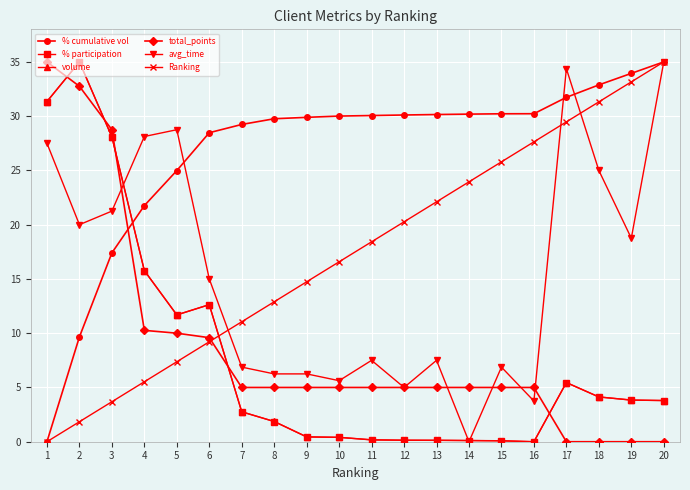

True or false: avg_time has a value of 1.5 at 13.

False